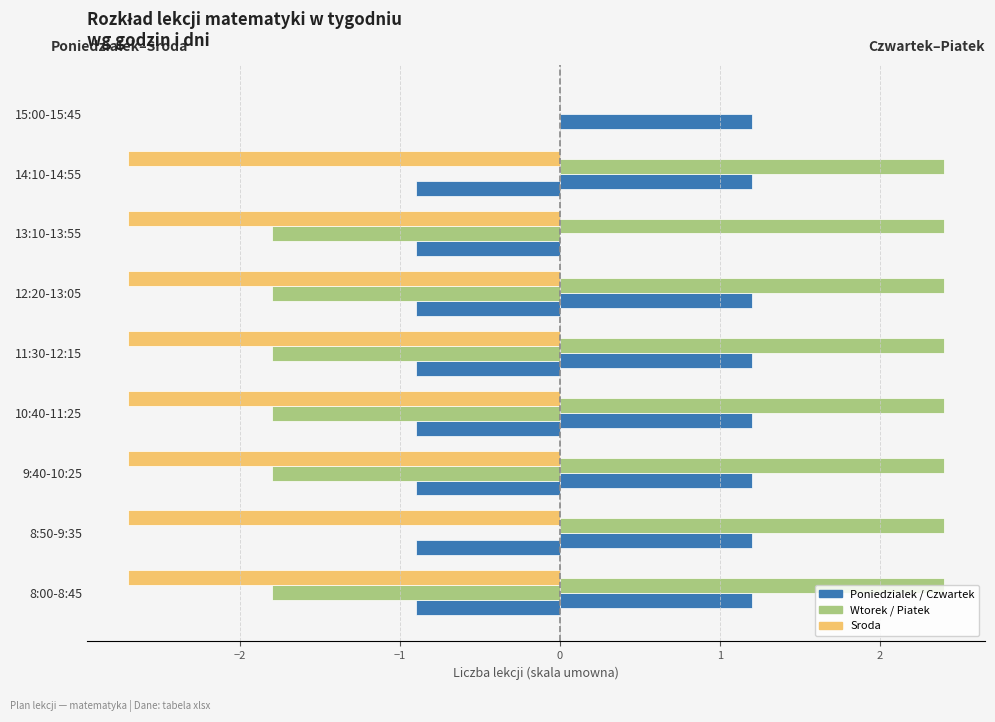

How many categories are shown in the chart?

9